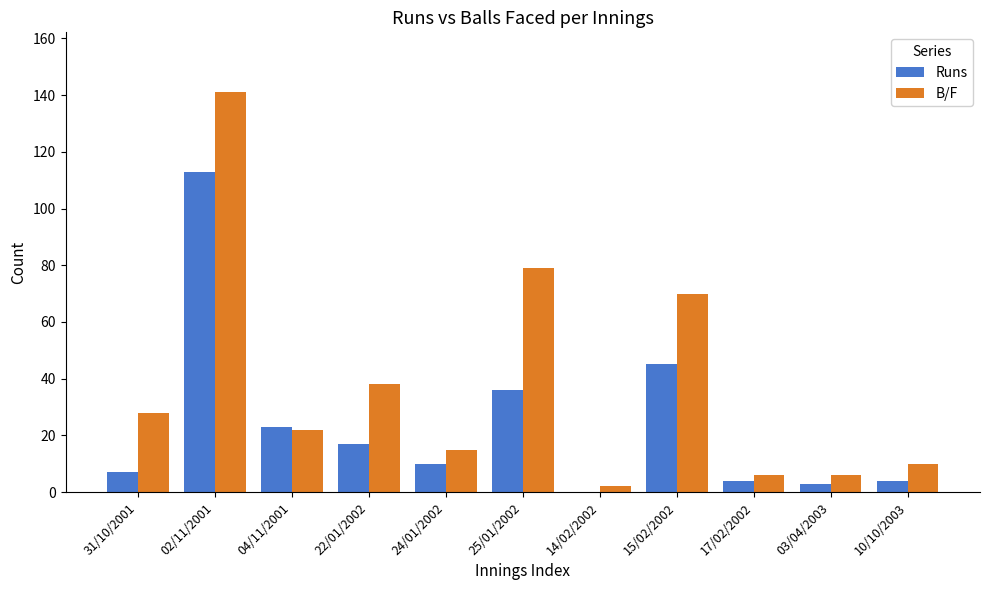

What is the sum of all Runs values?

262